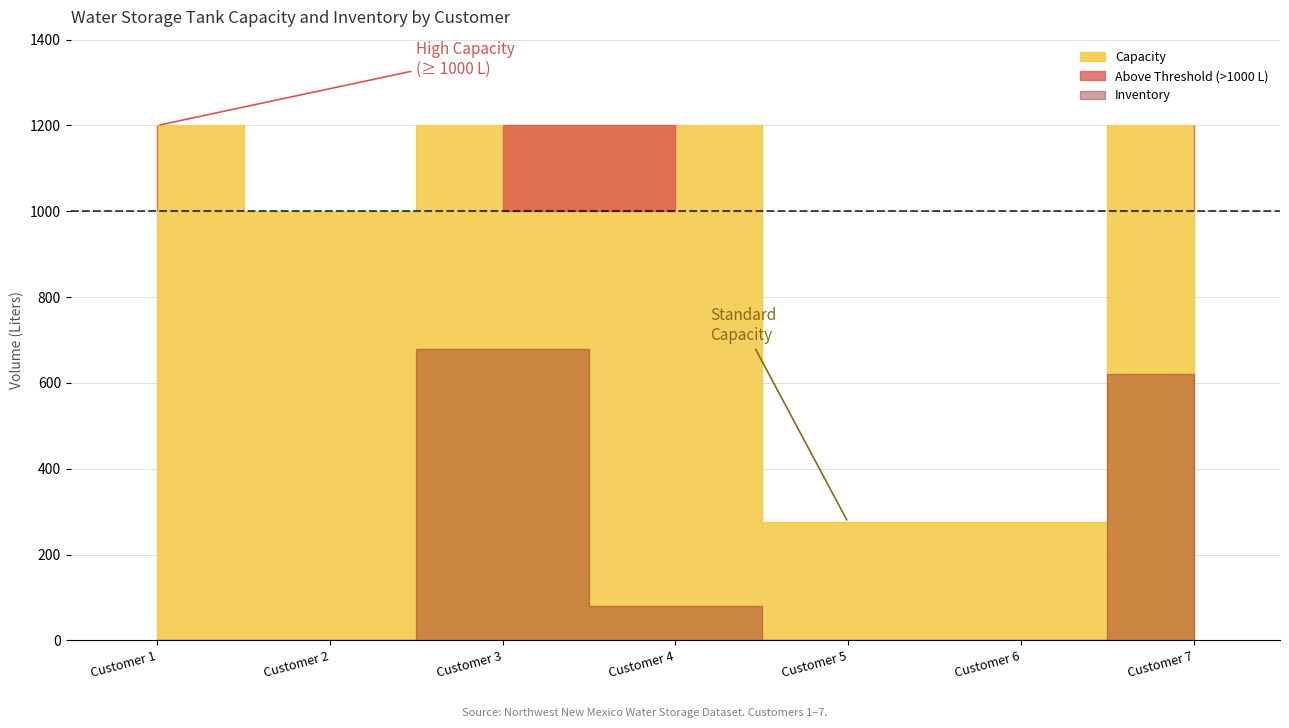

Is the value of Inventory at Customer 5 greater than the value of Capacity at Customer 5?

No